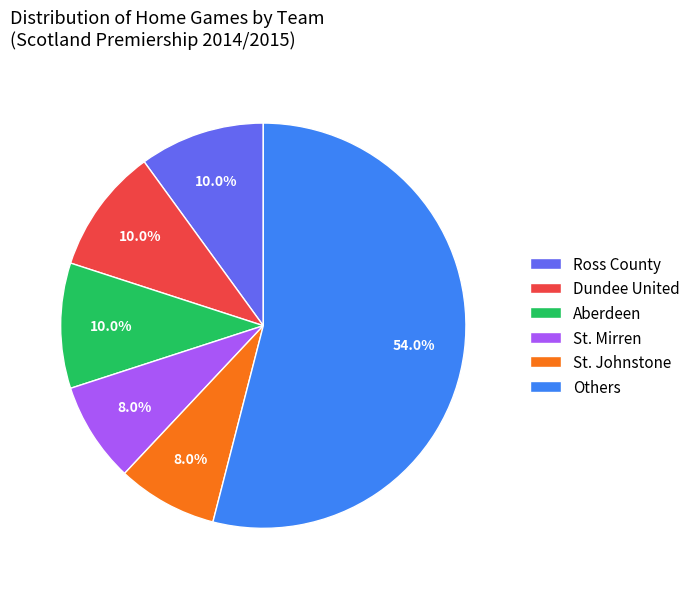

Is there any slice that represents more than half of the pie?

Yes